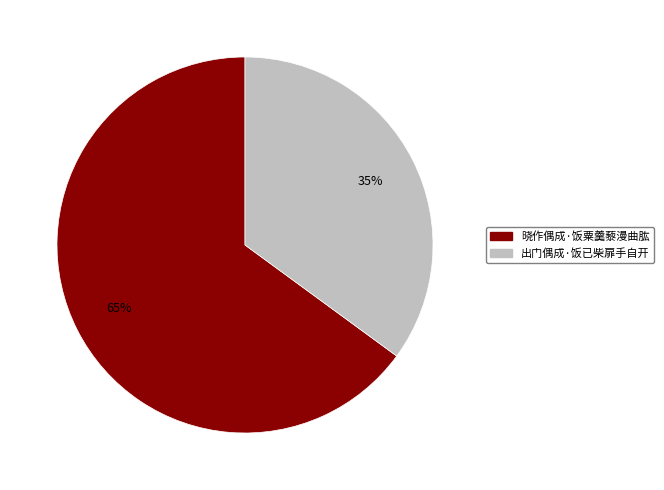

Is 晓作偶成·饭粟羹藜漫曲肱 the majority of the pie?

Yes